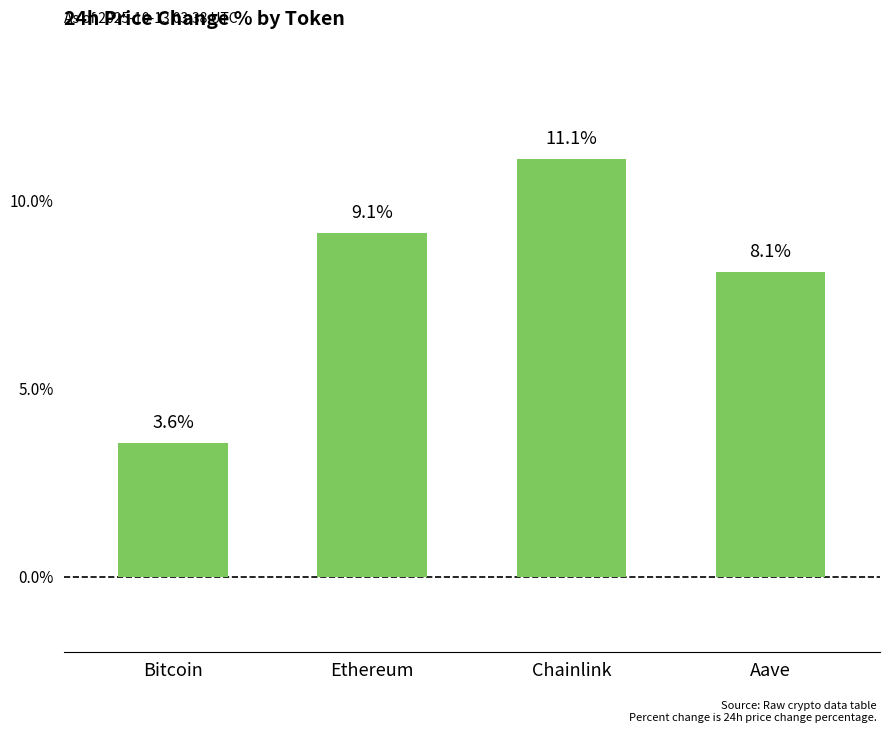

Which label corresponds to the smallest value in the chart?

Bitcoin